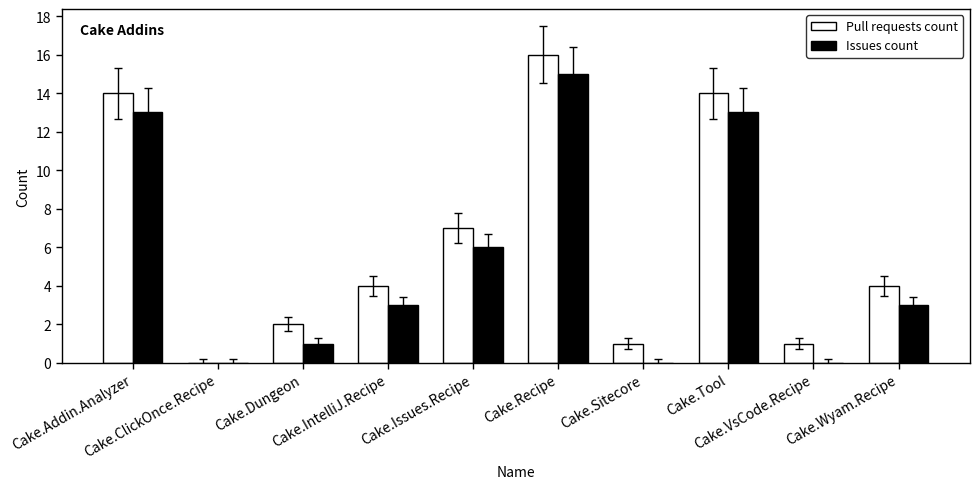

What is the sum of all Pull requests count values?

63